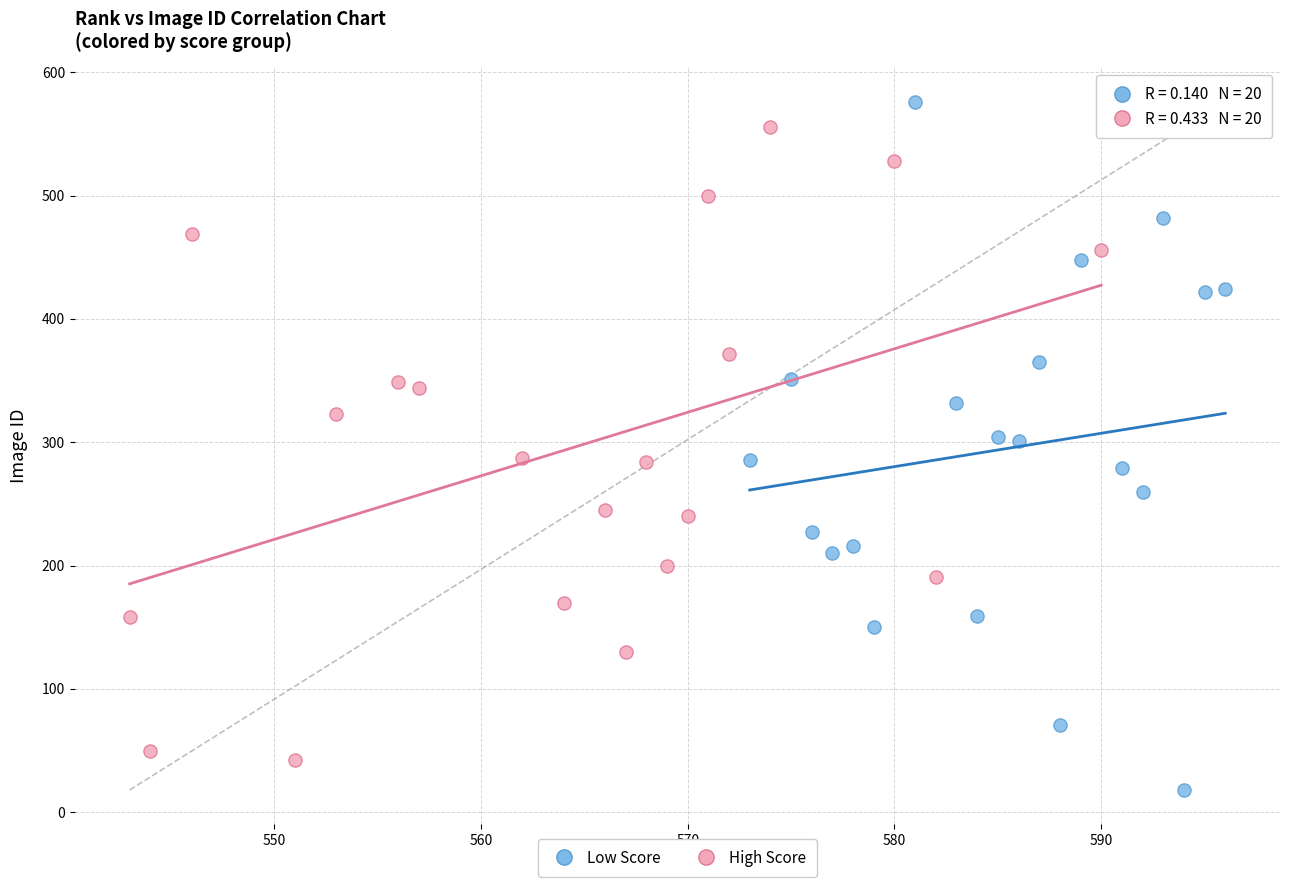

Which series reaches the minimum Y coordinate?

Low Score